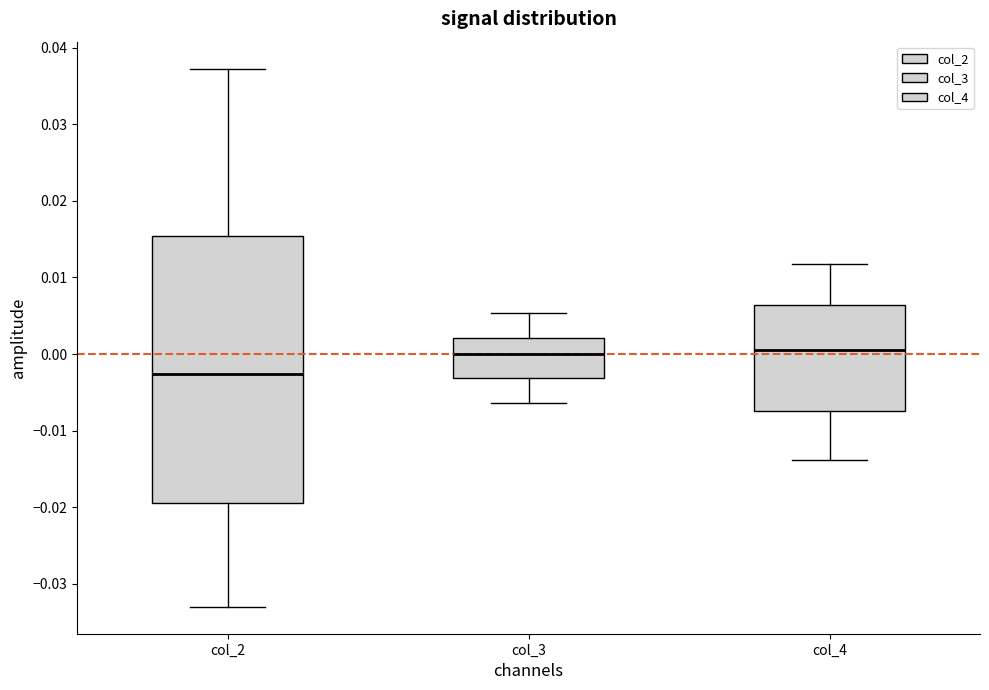

Reading left to right, transcribe this box plot: for each box, give where its median line is, the range the box spans, and where its two whiskers end, as read against the y-axis. The values are not printed on the chart, so give them approximately, as read against the axis.

col_2: median -0.003, box -0.019 to 0.015, whiskers -0.033 to 0.037
col_3: median 0.000, box -0.003 to 0.002, whiskers -0.006 to 0.005
col_4: median 0.001, box -0.007 to 0.006, whiskers -0.014 to 0.012